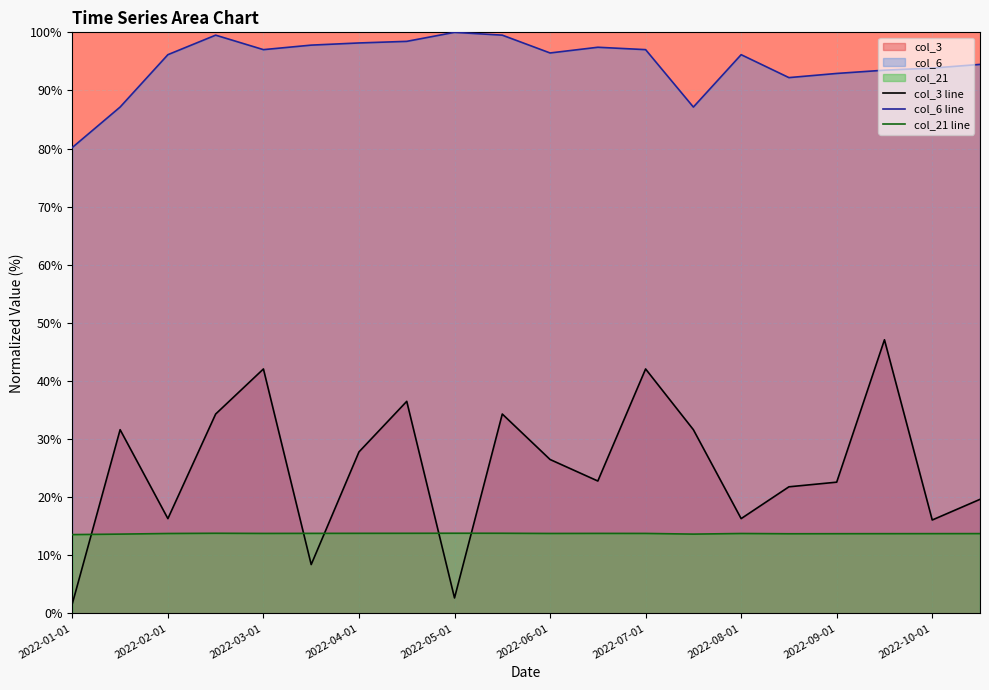

What is the highest value of the col_21 line series?

13.8